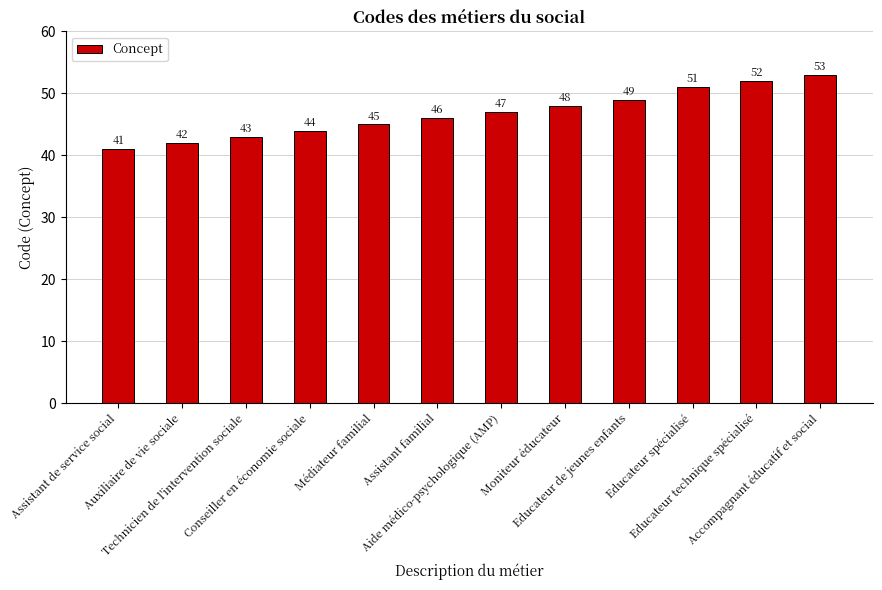

True or false: the data shows 53 at Accompagnant éducatif et social.

True